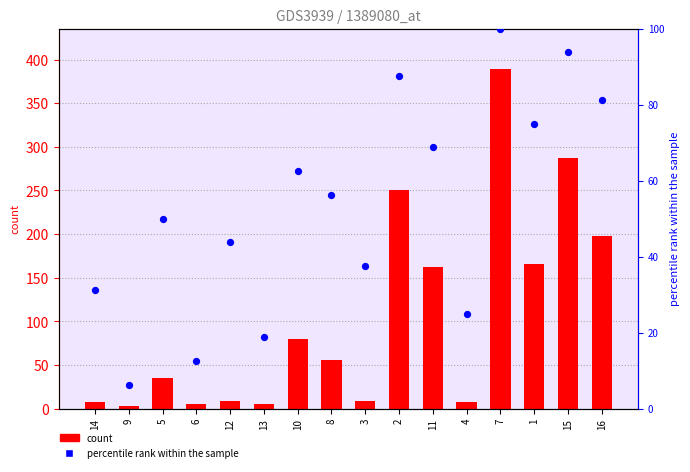

Which series has the largest total across all categories?

count